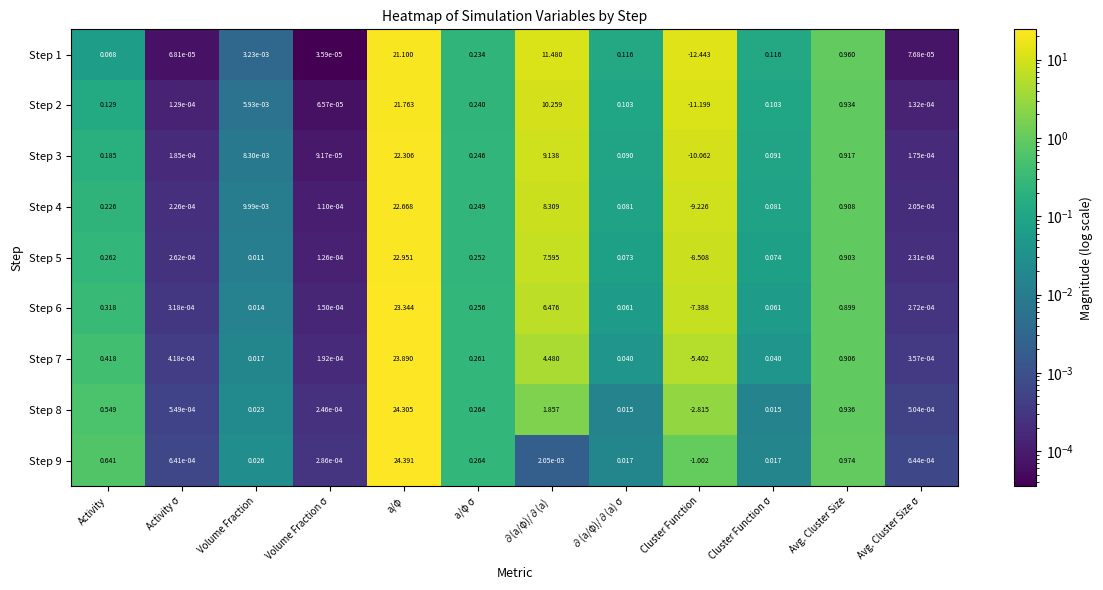

Rank the series by their maximum value, from highest to lowest.

Step 9, Step 8, Step 7, Step 6, Step 5, Step 4, Step 3, Step 2, Step 1